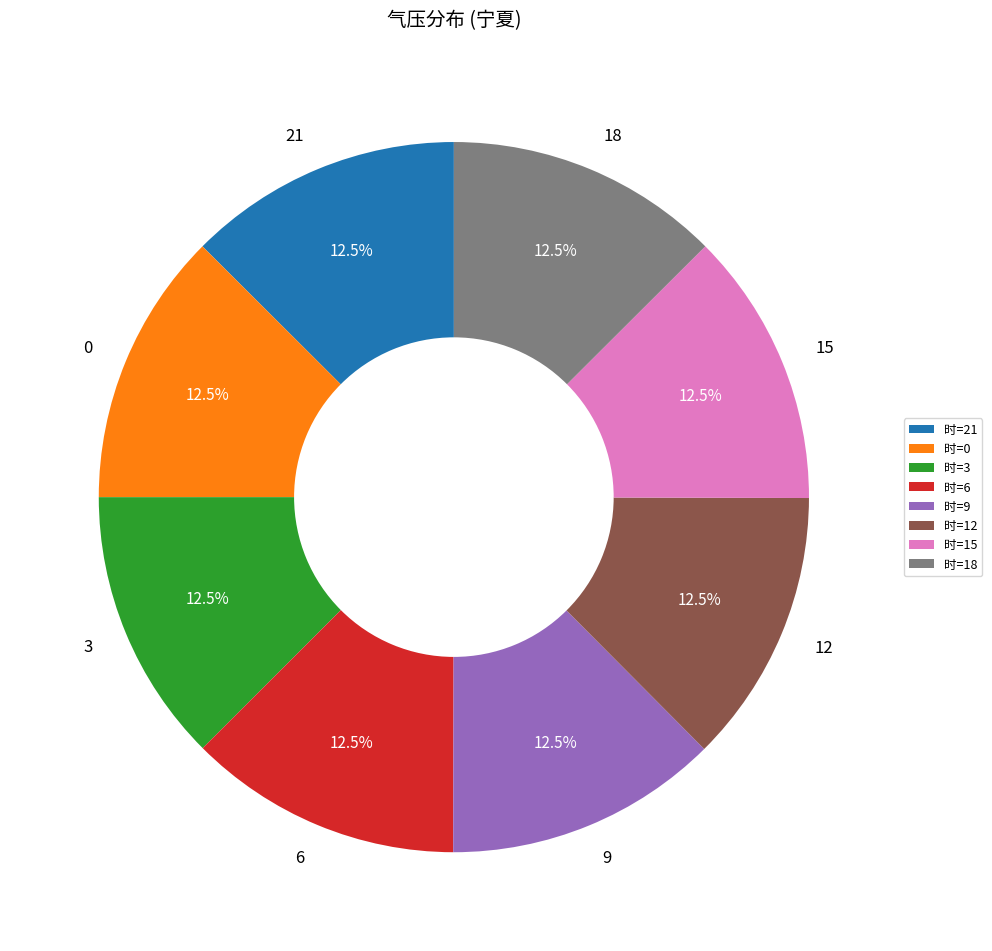

Does any single category account for the majority?

No